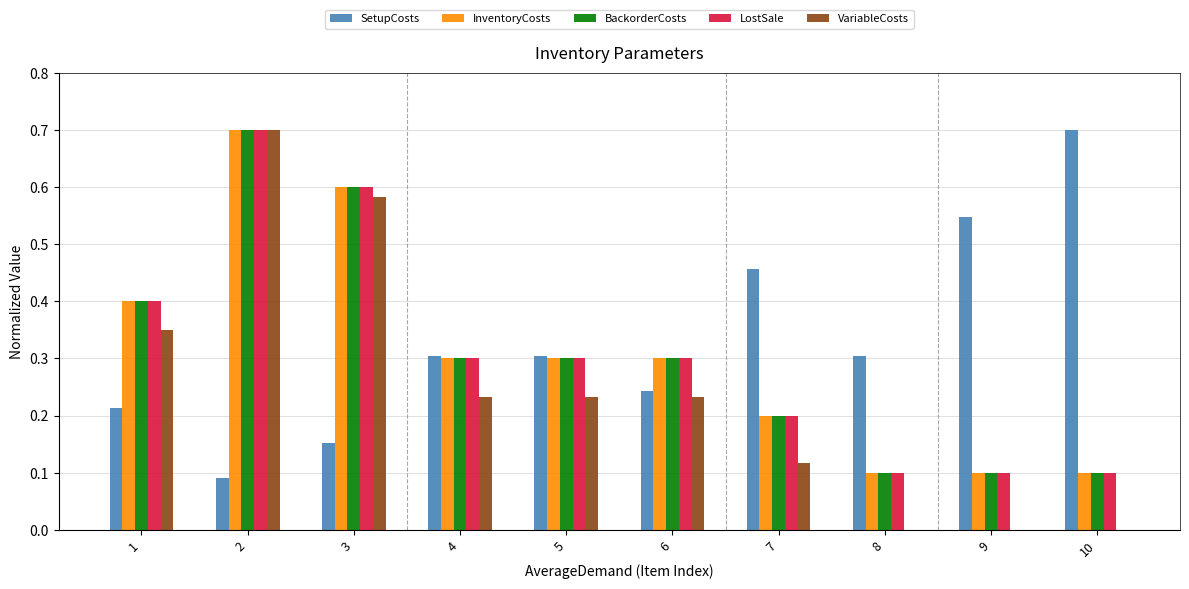

Between 5 and 10, which series saw the biggest shift?

SetupCosts